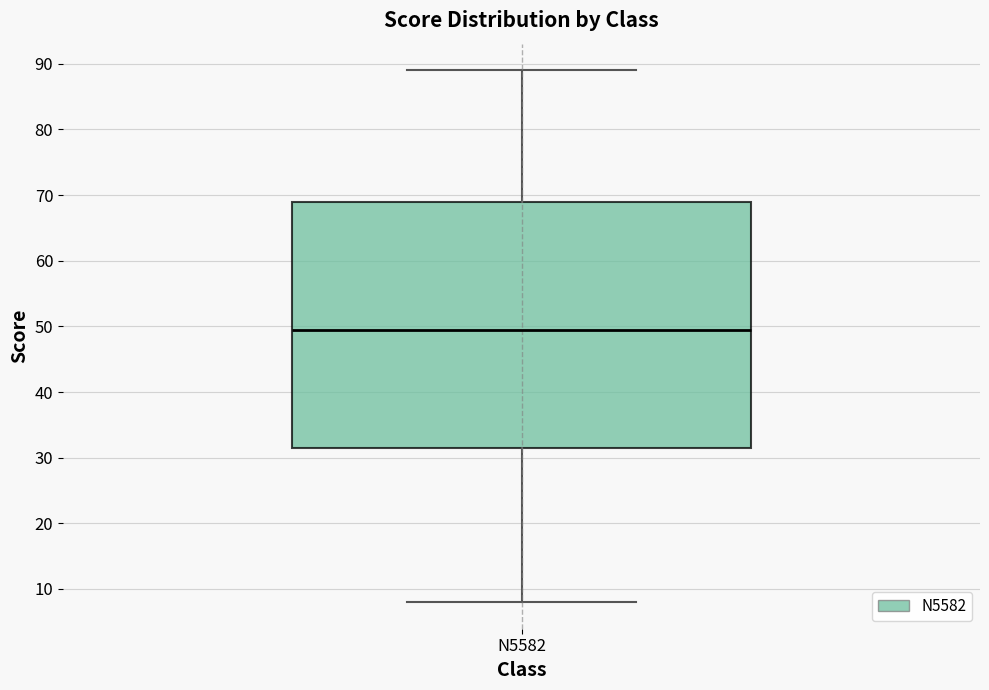

Transcribe this box plot: give where the median line is, the range the box spans, and where the two whiskers end, as read against the y-axis. The values are not printed on the chart, so give them approximately, as read against the axis.

median 50, box 32 to 69, whiskers 8 to 89